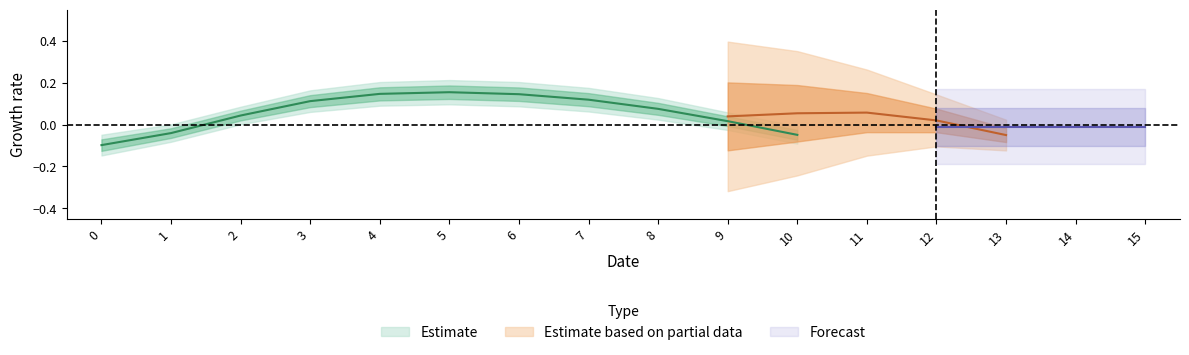

True or false: col_6 has a value of 1 at 7.

False